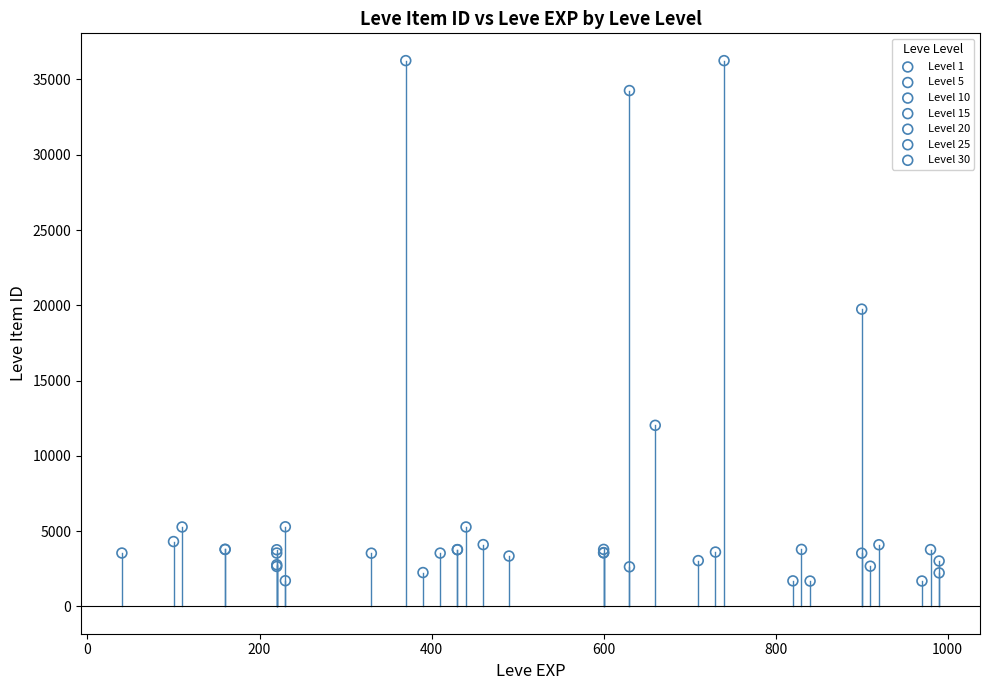

What are all the series names shown in the legend?

Level 1, Level 5, Level 10, Level 15, Level 20, Level 25, Level 30